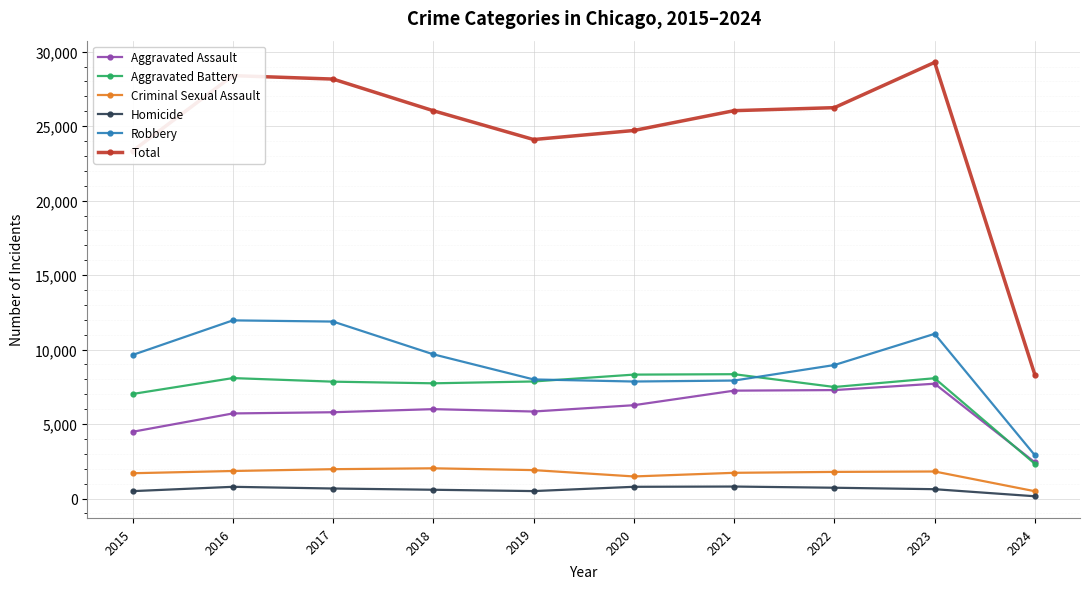

True or false: Criminal Sexual Assault and Homicide cross at least once.

False